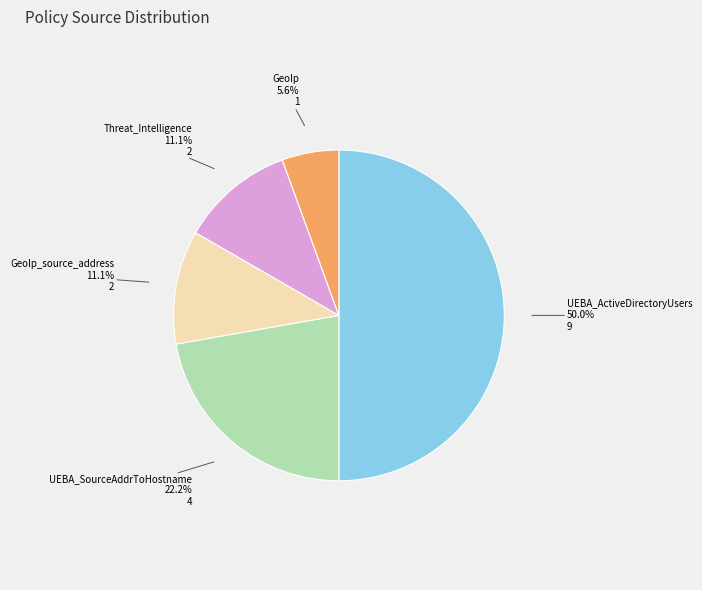

How many slices are in this pie chart?

5